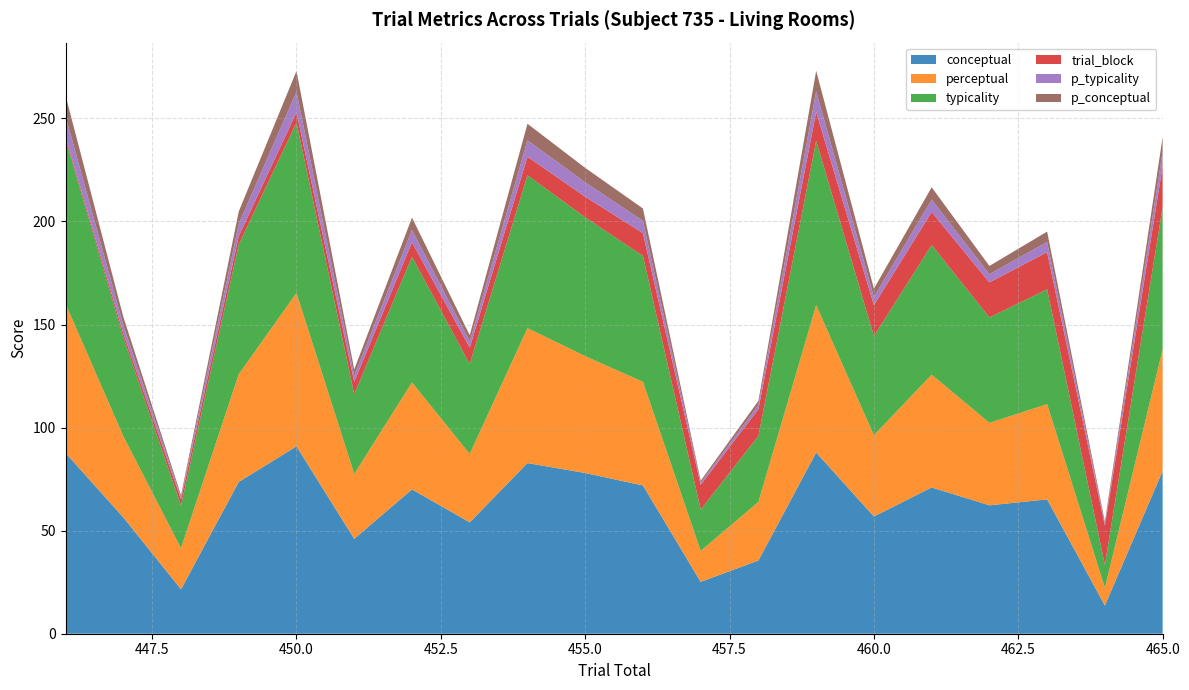

Reading left to right, extract all data points from this chart.

conceptual: 446=87.7	447=56.5	448=21.6	449=73.6	450=90.9	451=46.0	452=70.0	453=54.0	454=82.8	455=78.0	456=71.9	457=25.2	458=35.5	459=87.9	460=56.9	461=71.0	462=62.3	463=65.2	464=13.7	465=79.0
perceptual: 446=72.4	447=39.4	448=19.9	449=52.3	450=74.4	451=31.5	452=51.9	453=33.2	454=65.5	455=56.7	456=50.3	457=15.0	458=28.4	459=71.5	460=39.4	461=54.8	462=40.0	463=46.2	464=8.6	465=59.0
typicality: 446=80.0	447=47.9	448=20.7	449=63.0	450=82.7	451=38.7	452=61.0	453=43.6	454=74.1	455=67.3	456=61.1	457=20.1	458=32.0	459=79.7	460=48.1	461=62.9	462=51.1	463=55.7	464=11.1	465=69.0
trial_block: 446=1.0	447=2.0	448=3.0	449=4.0	450=5.0	451=6.0	452=7.0	453=8.0	454=9.0	455=10.0	456=11.0	457=12.0	458=13.0	459=14.0	460=15.0	461=16.0	462=17.0	463=18.0	464=19.0	465=20.0
p_typicality: 446=10.0	447=4.0	448=1.0	449=6.0	450=10.0	451=3.0	452=6.0	453=3.0	454=8.0	455=7.0	456=6.0	457=1.0	458=2.0	459=10.0	460=4.0	461=6.0	462=4.0	463=5.0	464=1.0	465=7.0
p_conceptual: 446=10.0	447=4.0	448=1.0	449=6.0	450=10.0	451=3.0	452=6.0	453=3.0	454=8.0	455=7.0	456=6.0	457=1.0	458=2.0	459=10.0	460=4.0	461=6.0	462=4.0	463=5.0	464=1.0	465=7.0